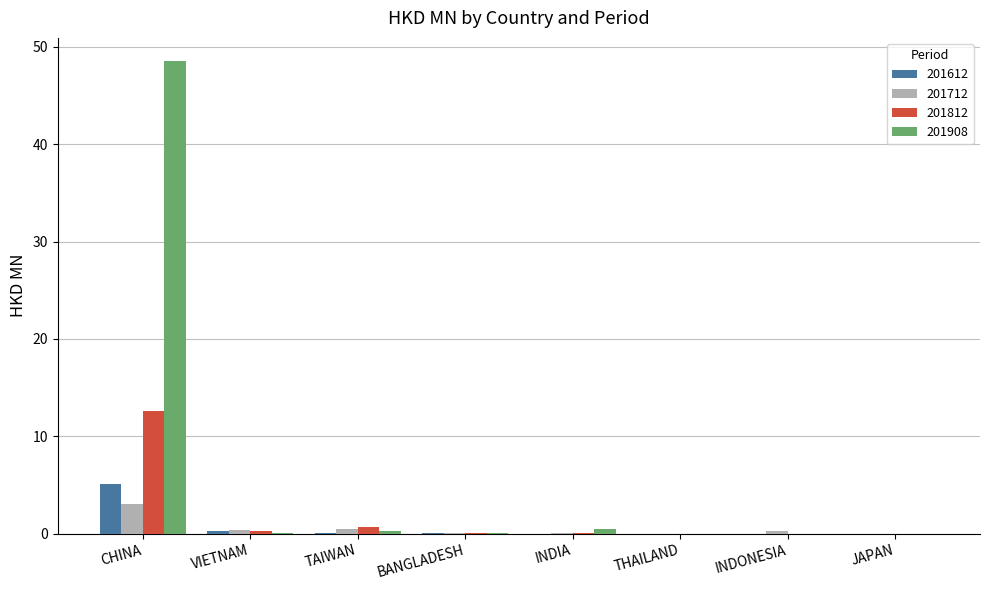

The 201908 series shows 48.5 at CHINA. True or false?

True